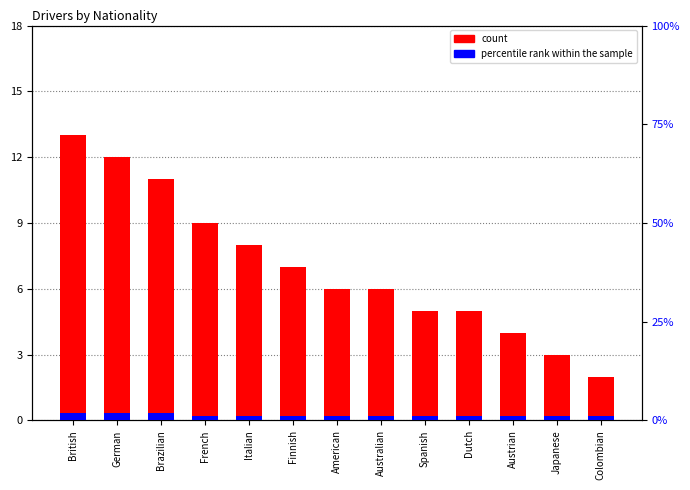

Rank the series by their maximum value, from lowest to highest.

percentile rank within the sample, count